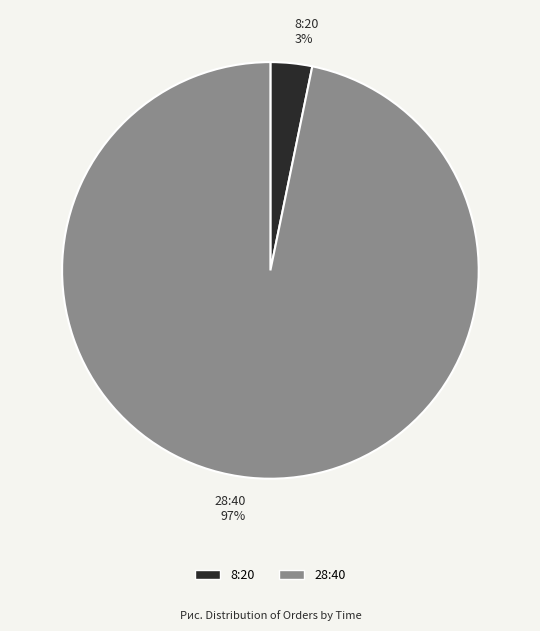

To the nearest percent, what percentage of the pie is 8:20?

3%